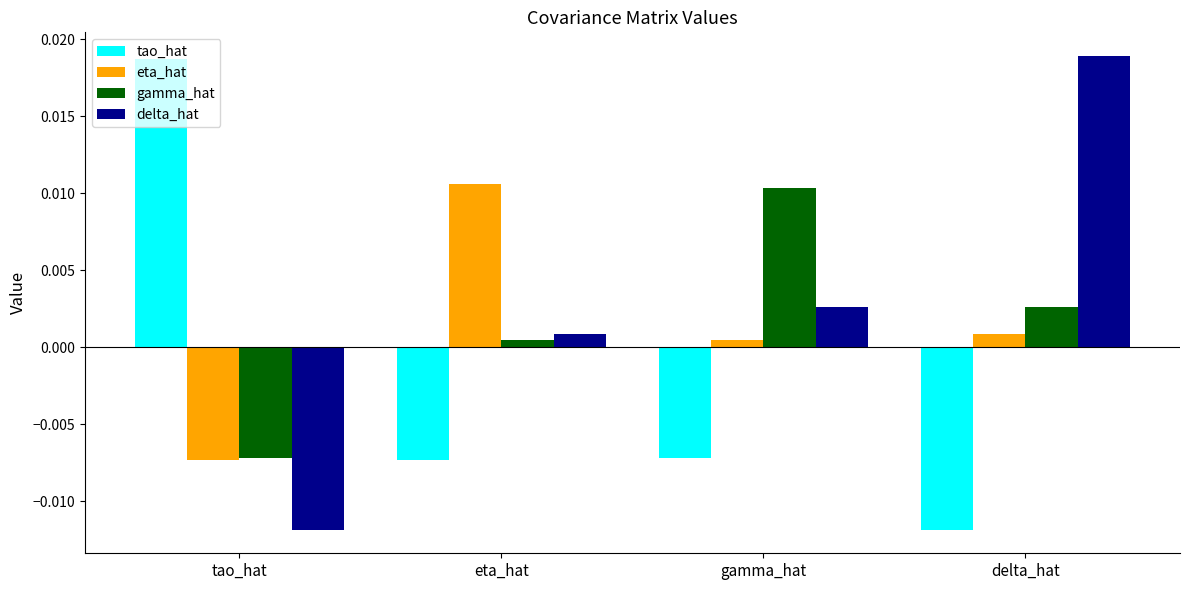

Between tao_hat and eta_hat, which series saw the biggest shift?

tao_hat